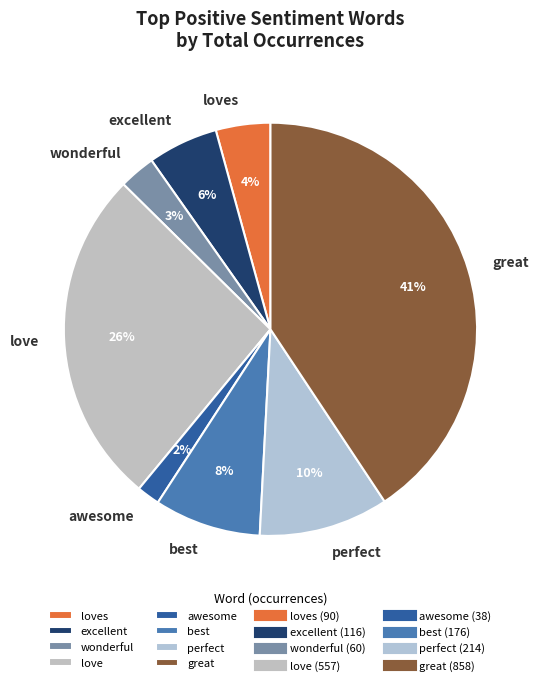

Combined, do excellent and love account for over 50%?

No